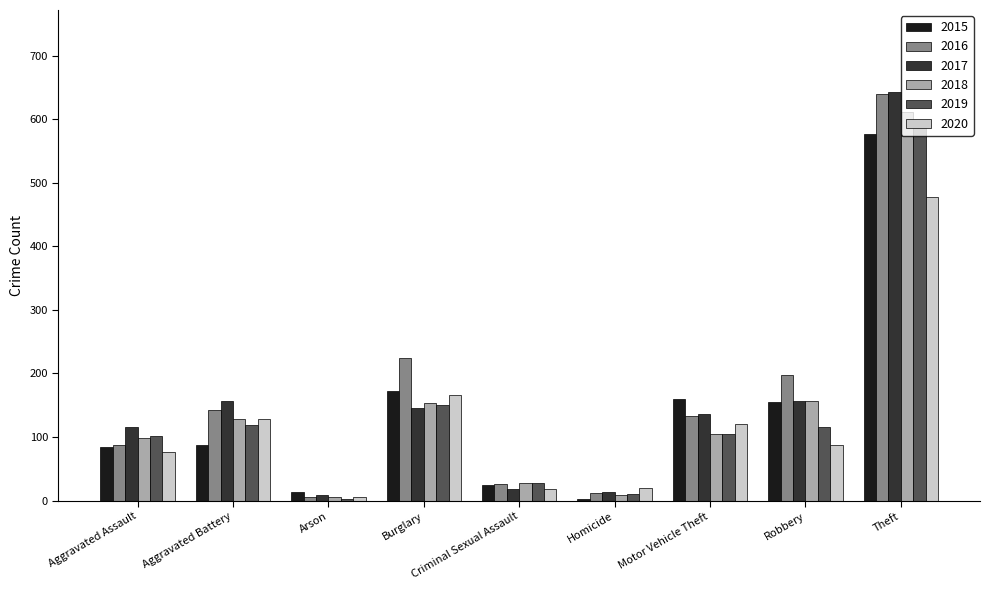

Is the value of 2015 at Homicide greater than the value of 2020 at Aggravated Assault?

No